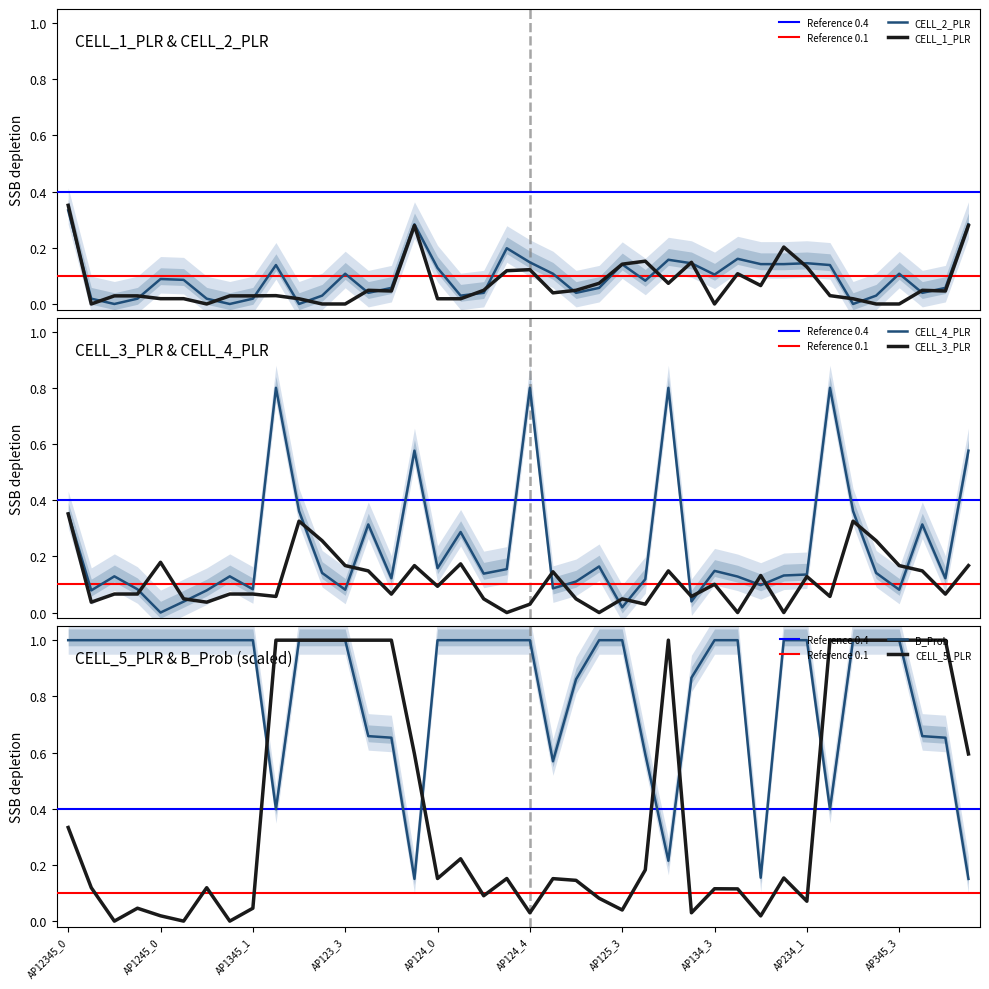

At which label does CELL_2_PLR reach its peak?

AP12345_0